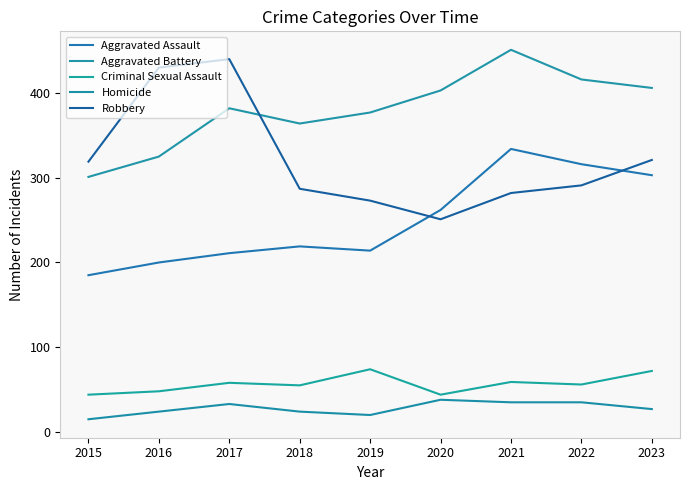

The value of Robbery at 2023 is 321. True or false?

True